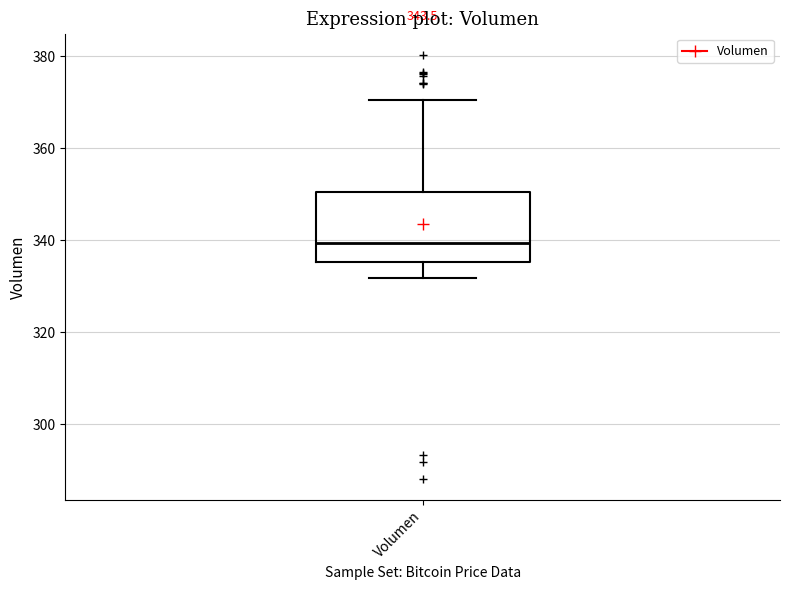

Transcribe this box plot: give where the median line is, the range the box spans, and where the two whiskers end, as read against the y-axis. The values are not printed on the chart, so give them approximately, as read against the axis.

median 340, box 336 to 350, whiskers 332 to 370